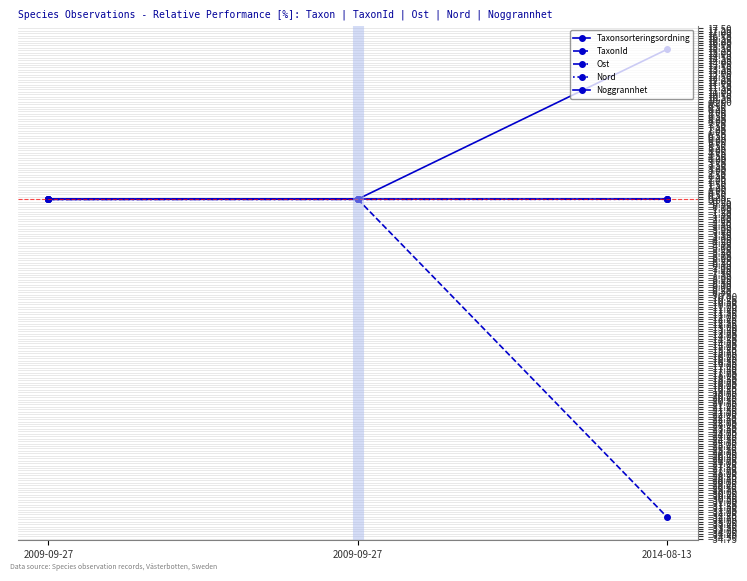

What is the total value across all series at 2014-08-13?

-17.1